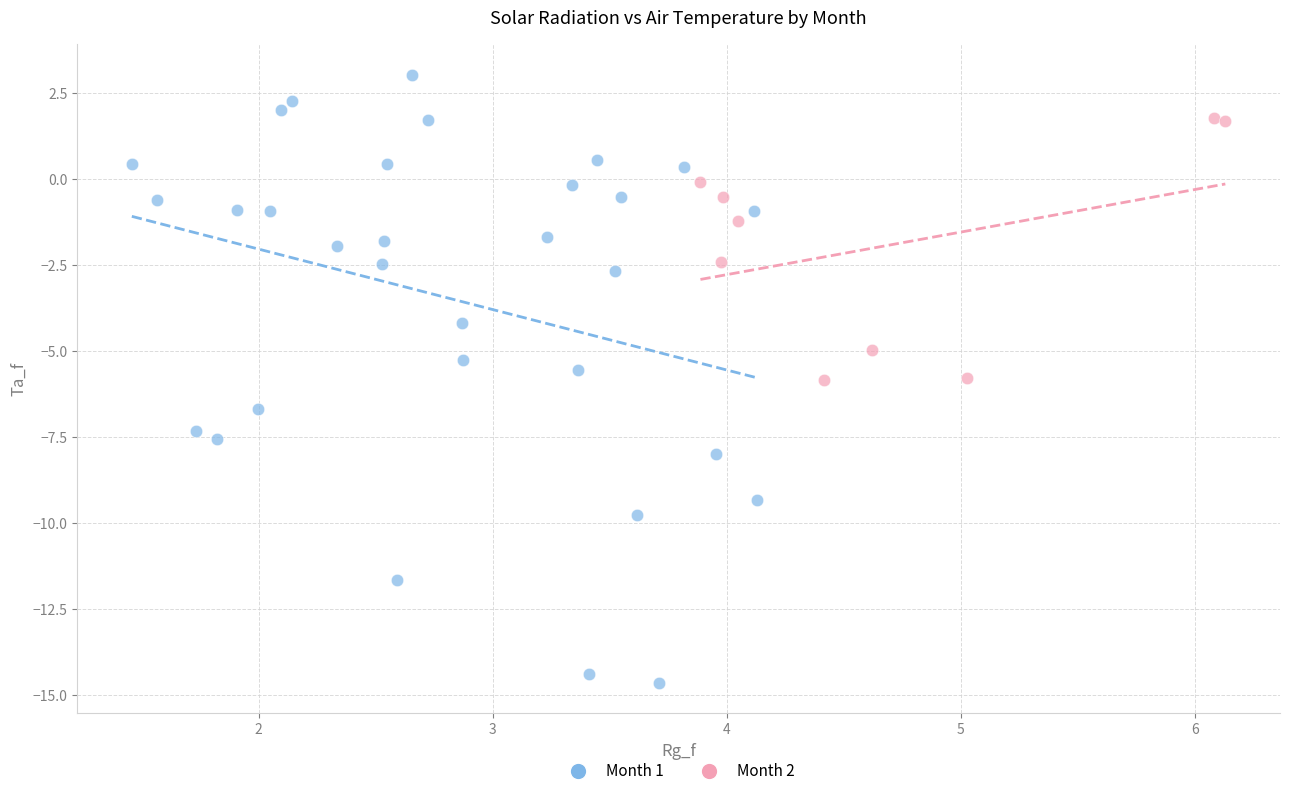

What are all the series names shown in the legend?

Month 1, Month 2